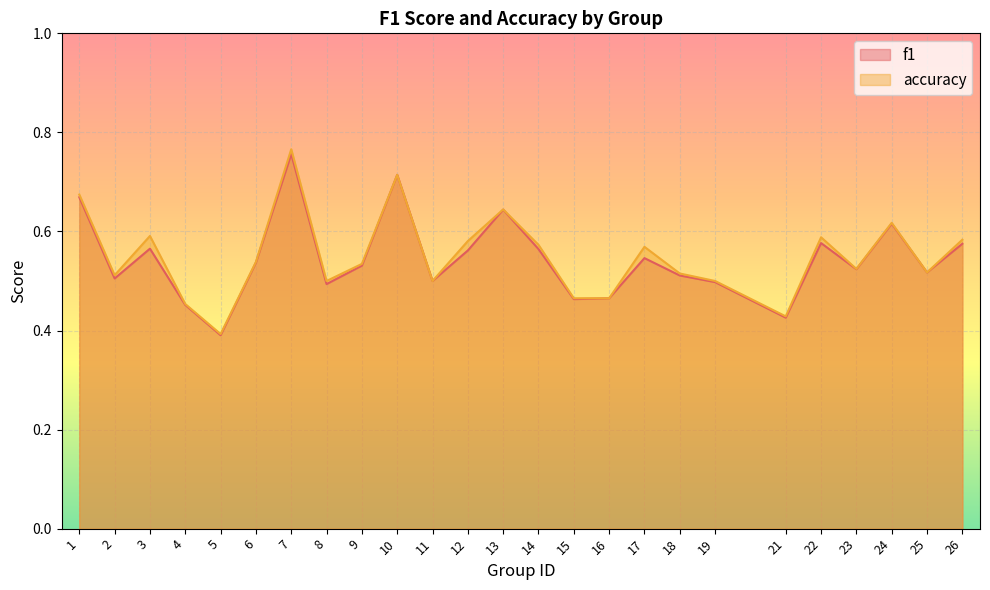

Where is the first local maximum for accuracy?

3